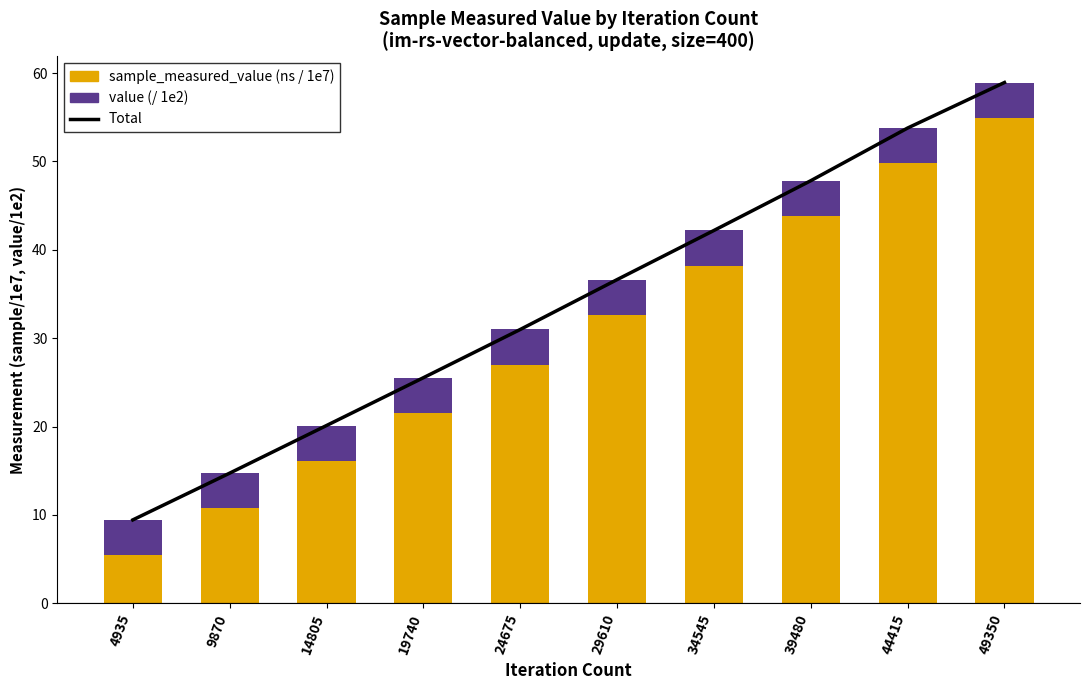

Count the number of categories in the chart.

10